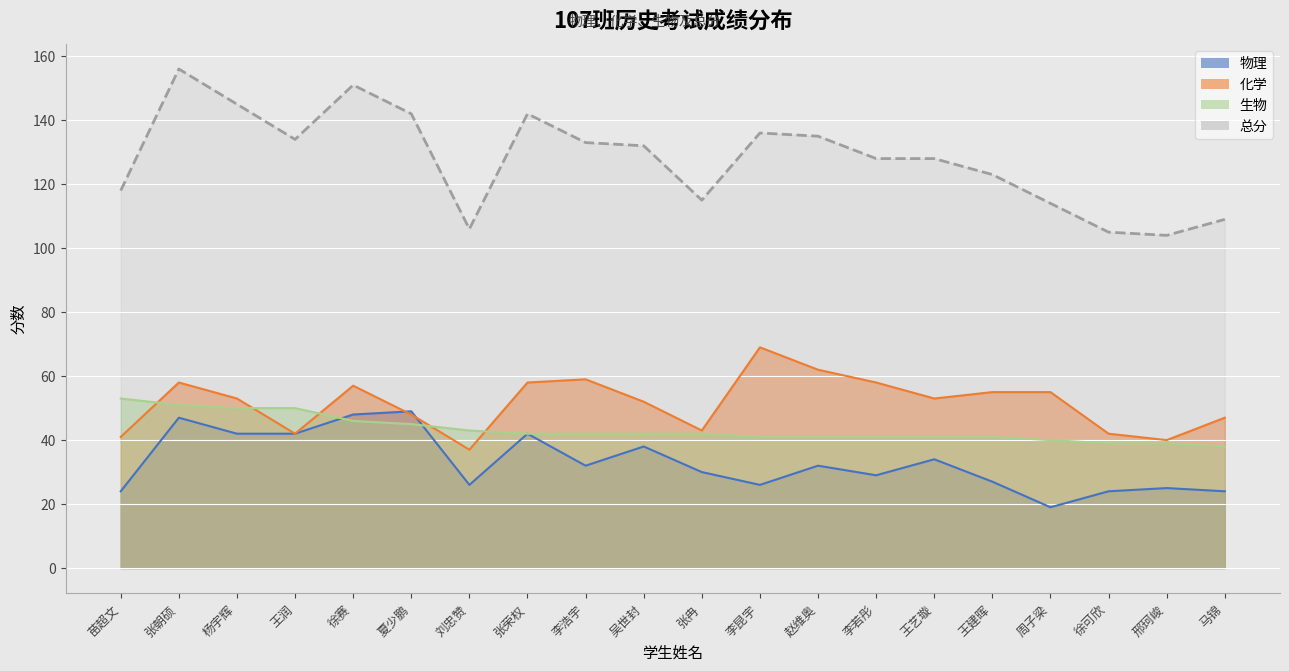

True or false: 总分 and 物理 cross at least once.

False